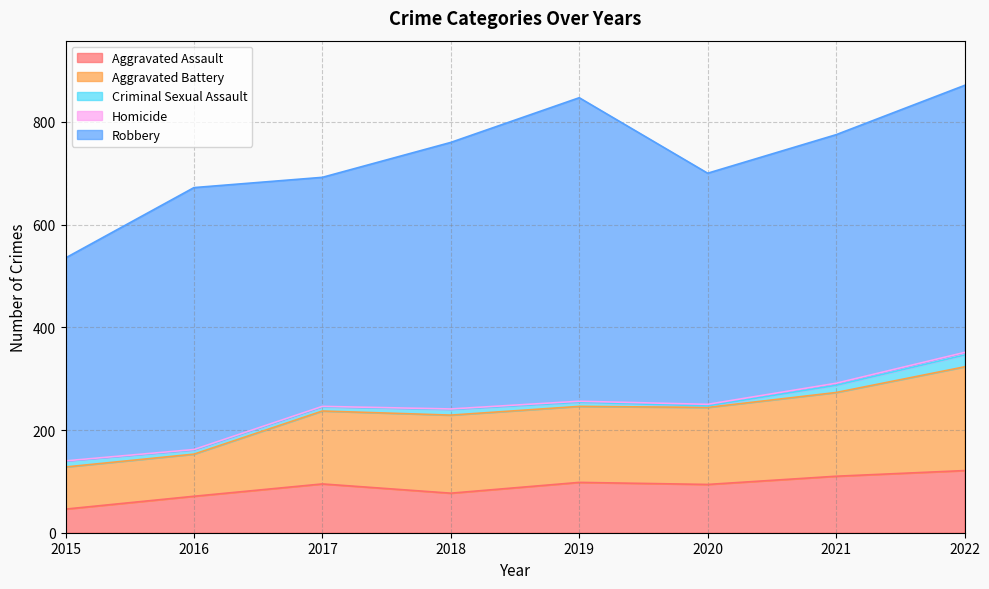

Reading left to right, transcribe all the data shown in this chart.

Aggravated Assault: 2015=46	2016=71	2017=95	2018=77	2019=98	2020=94	2021=110	2022=121
Aggravated Battery: 2015=82	2016=82	2017=142	2018=152	2019=148	2020=150	2021=163	2022=202
Criminal Sexual Assault: 2015=12	2016=8	2017=8	2018=11	2019=8	2020=3	2021=14	2022=23
Homicide: 2015=0	2016=1	2017=1	2018=1	2019=2	2020=3	2021=4	2022=5
Robbery: 2015=395	2016=510	2017=446	2018=519	2019=591	2020=450	2021=484	2022=520